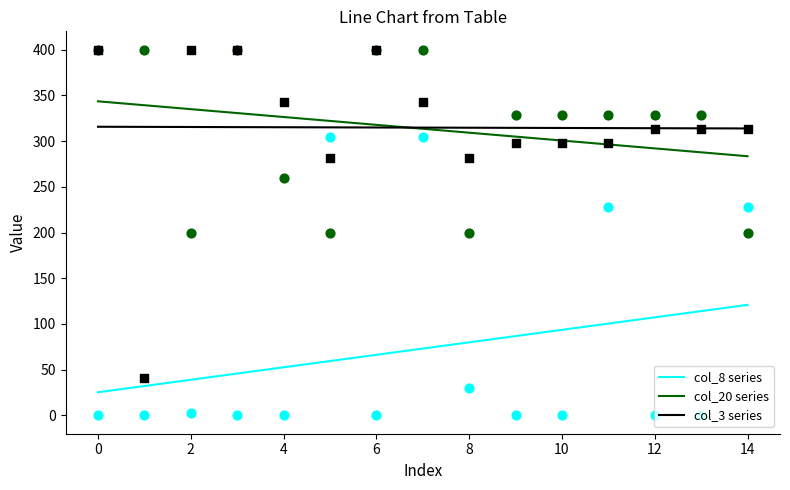

Which series has the widest spread of Y values?

col_8 series